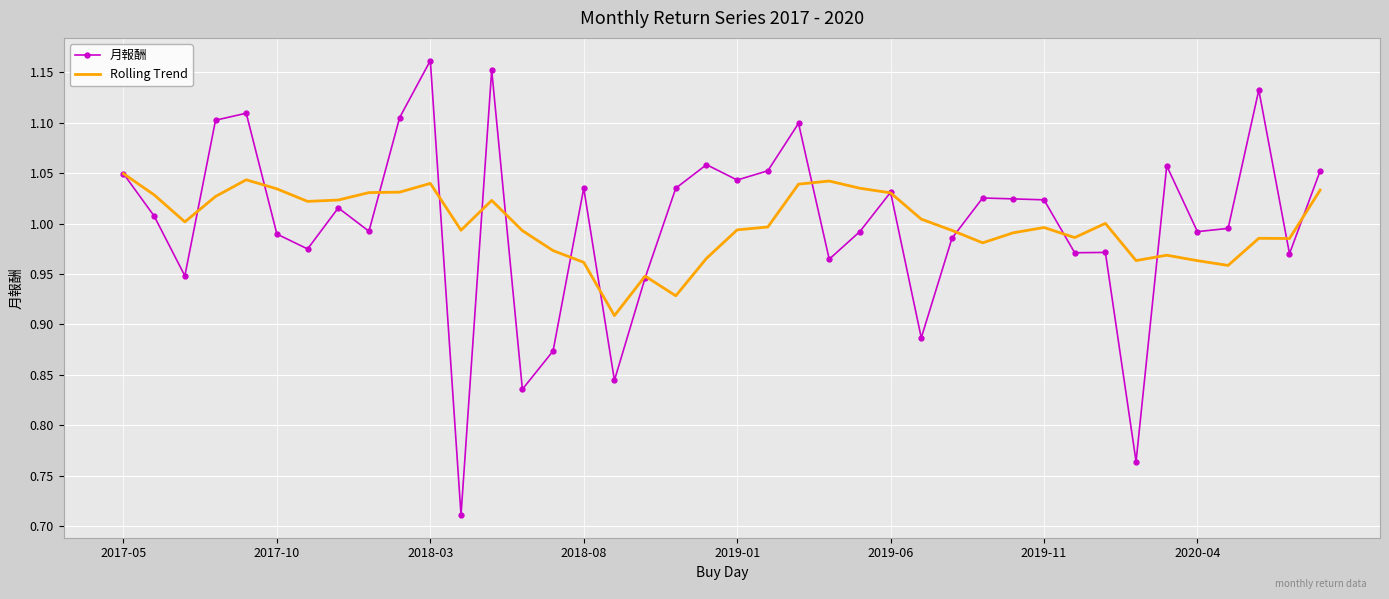

Rank the series by their maximum value, from highest to lowest.

月報酬, Rolling Trend